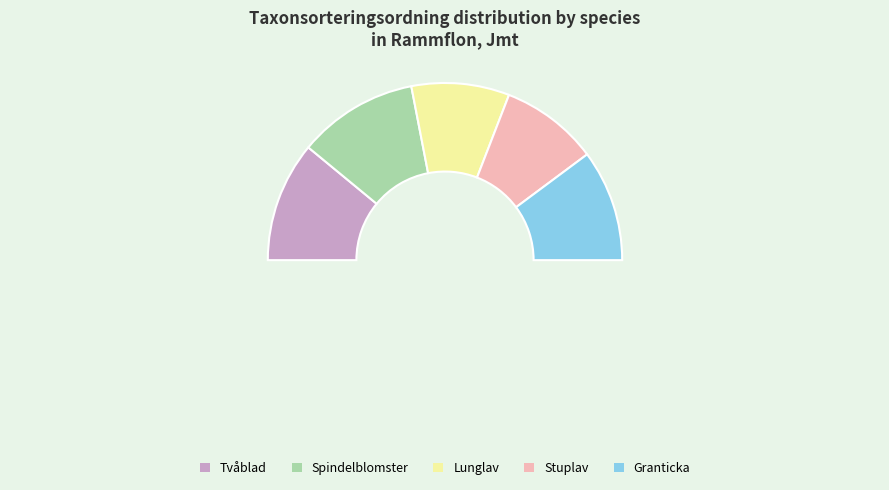

What is the change in value from Spindelblomster to Stuplav?

-18325